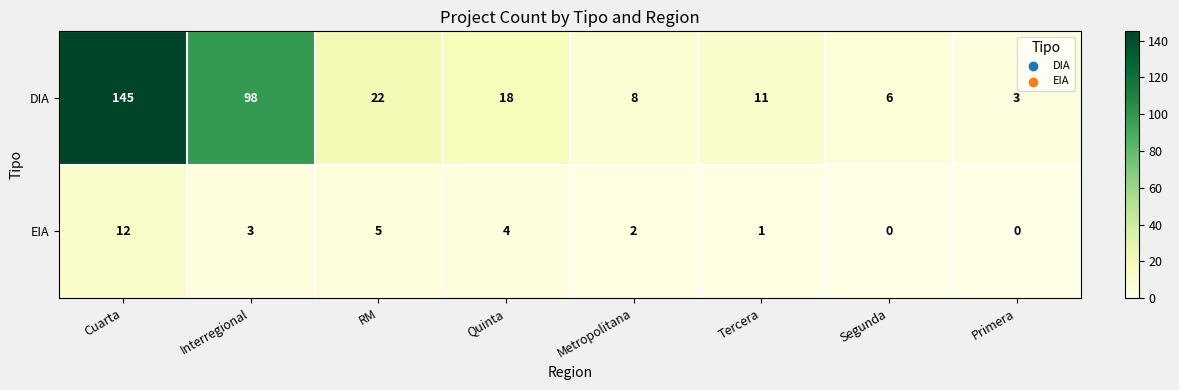

How many values in the EIA series are below 3?

4